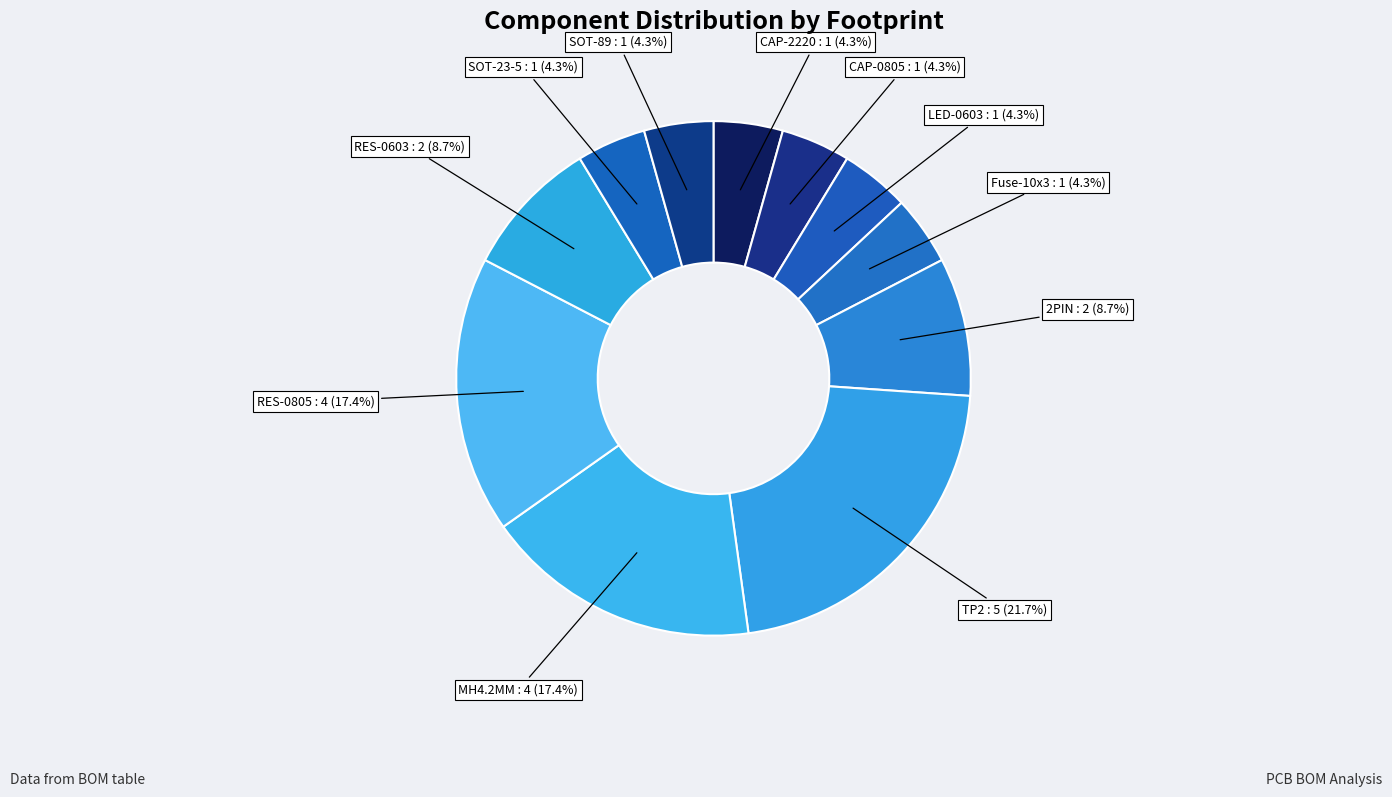

Is it true that TP2 is 10% of the pie?

False